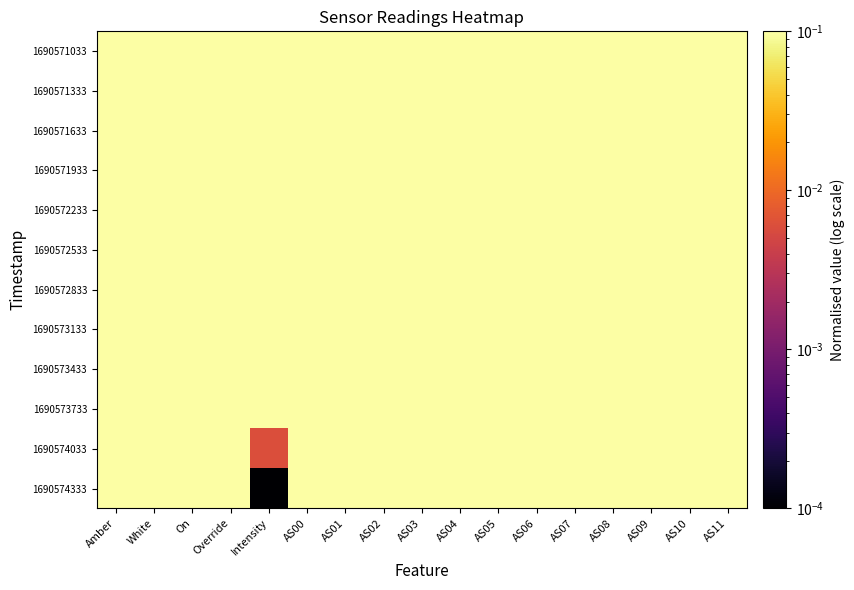

Between AS07 and AS01, which is larger?

AS07